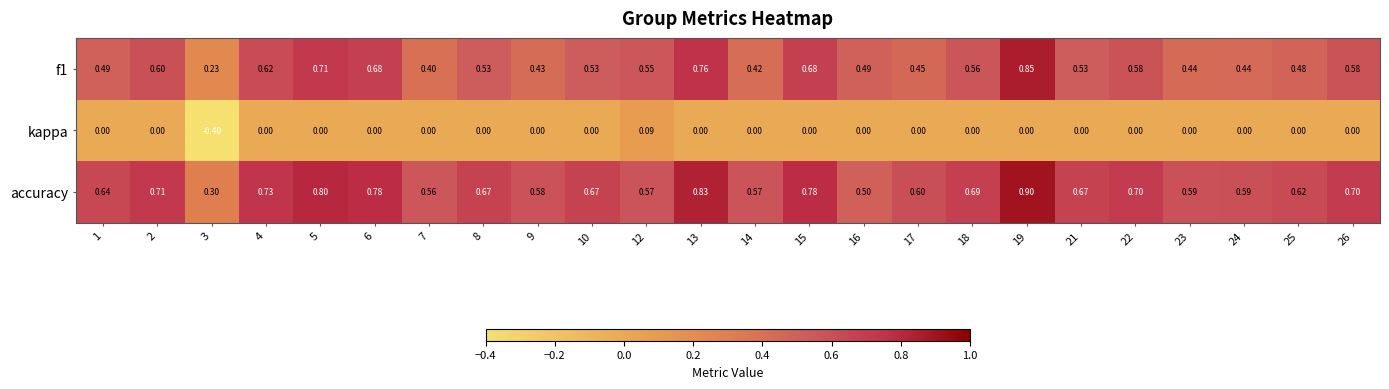

Which label corresponds to the smallest value in the chart?

3